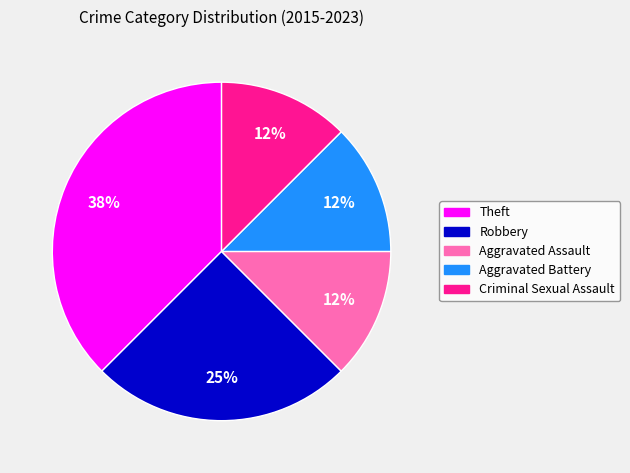

Is Criminal Sexual Assault the majority of the pie?

No